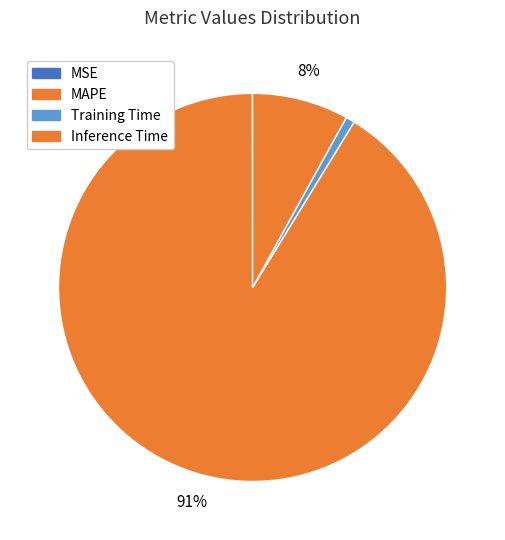

To the nearest percent, what is the difference between the largest and smallest slice percentages?

91%